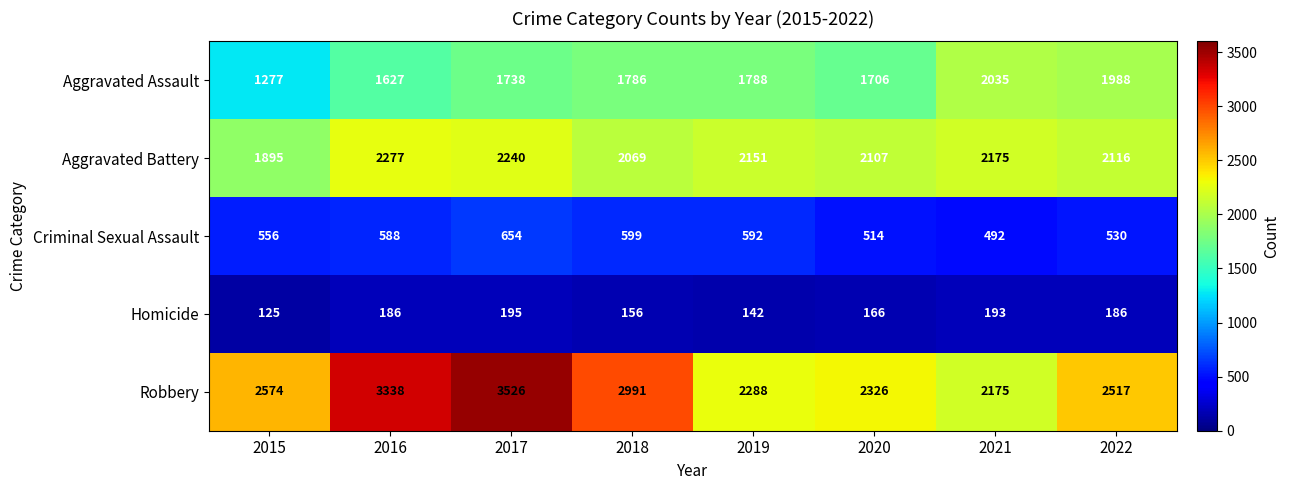

True or false: Homicide has a value of 221 at 2018.

False